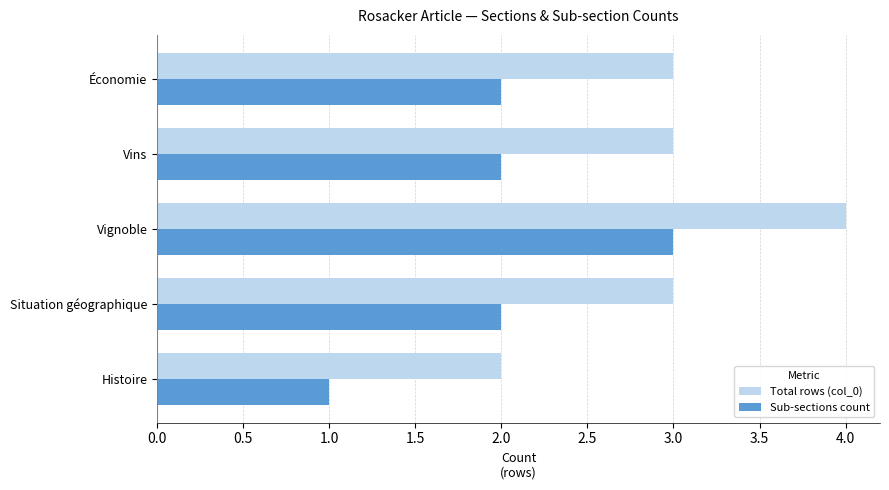

Rank the series by their maximum value, from lowest to highest.

Sub-sections count, Total rows (col_0)